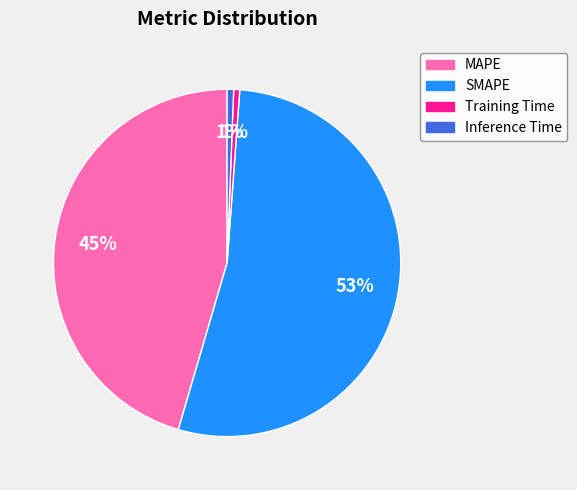

Which slice is the largest?

SMAPE